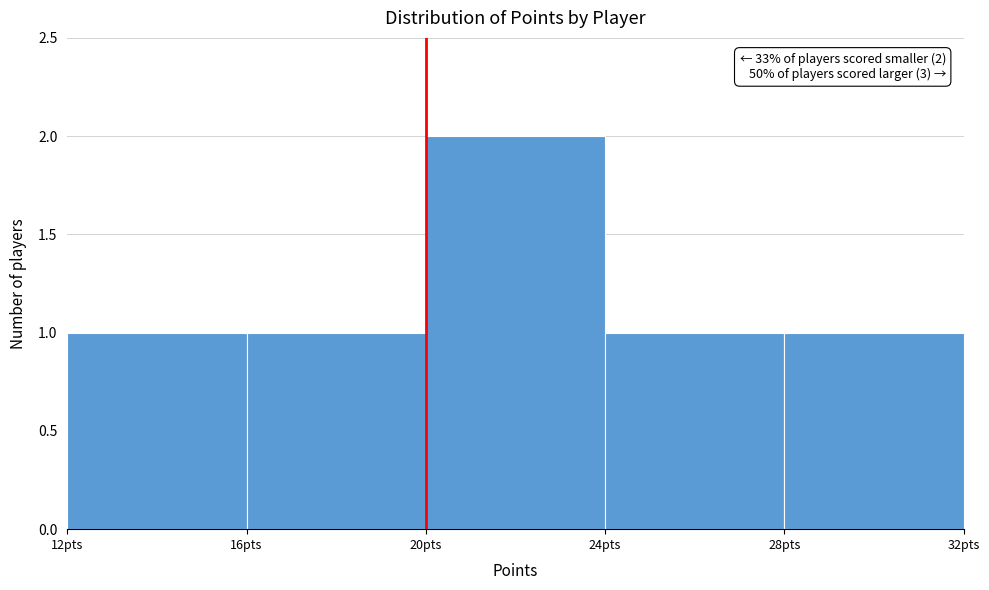

Which range on the x-axis has the tallest bar?

20 to 24